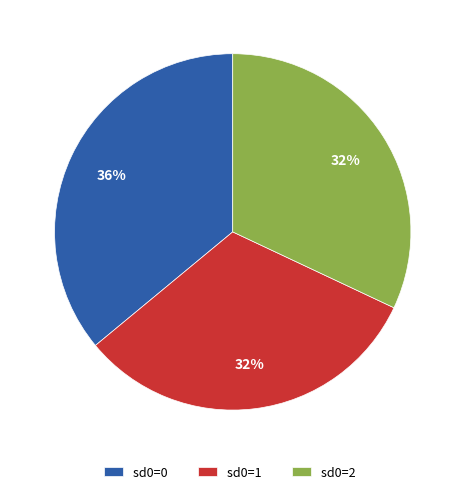

Combined, do sd0=1 and sd0=0 account for over 50%?

Yes